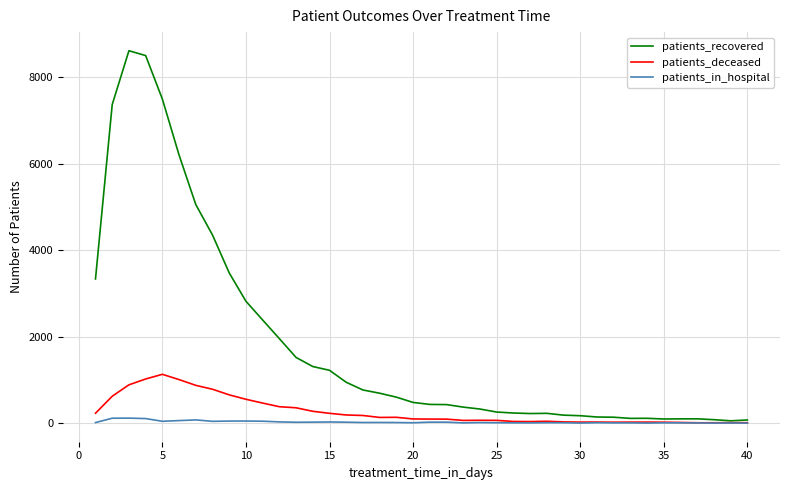

How many lines are shown in the chart?

3